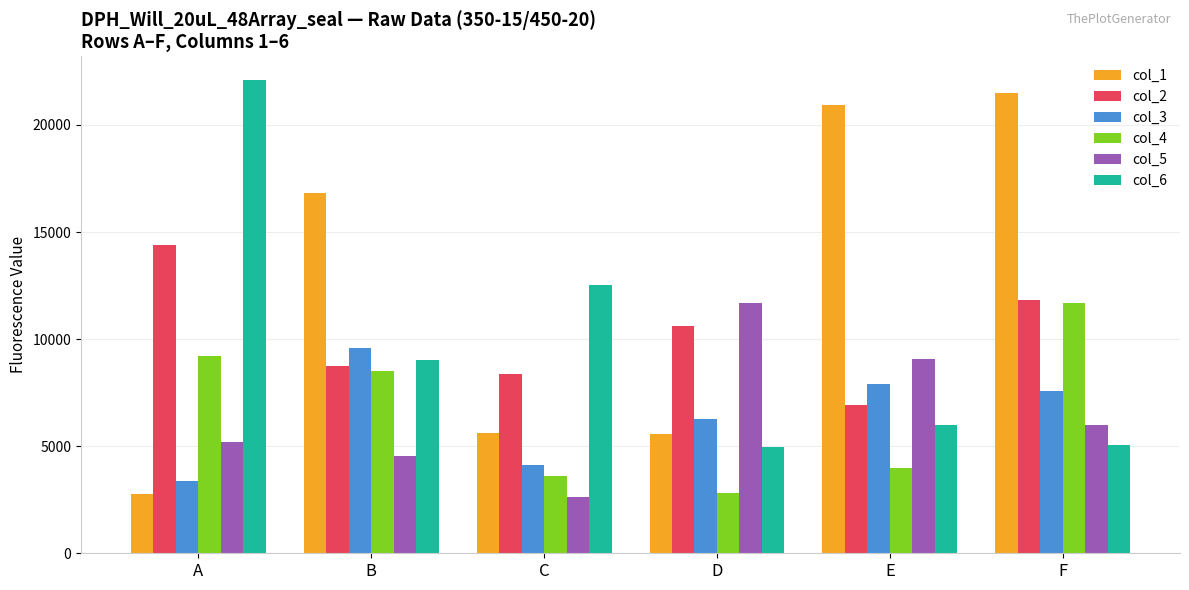

How many categories are shown in the chart?

6